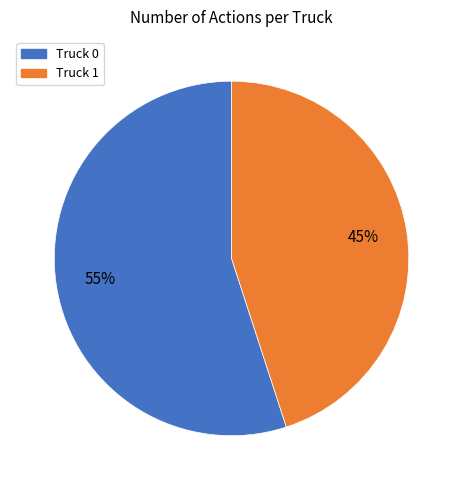

How many segments does this pie chart have?

2